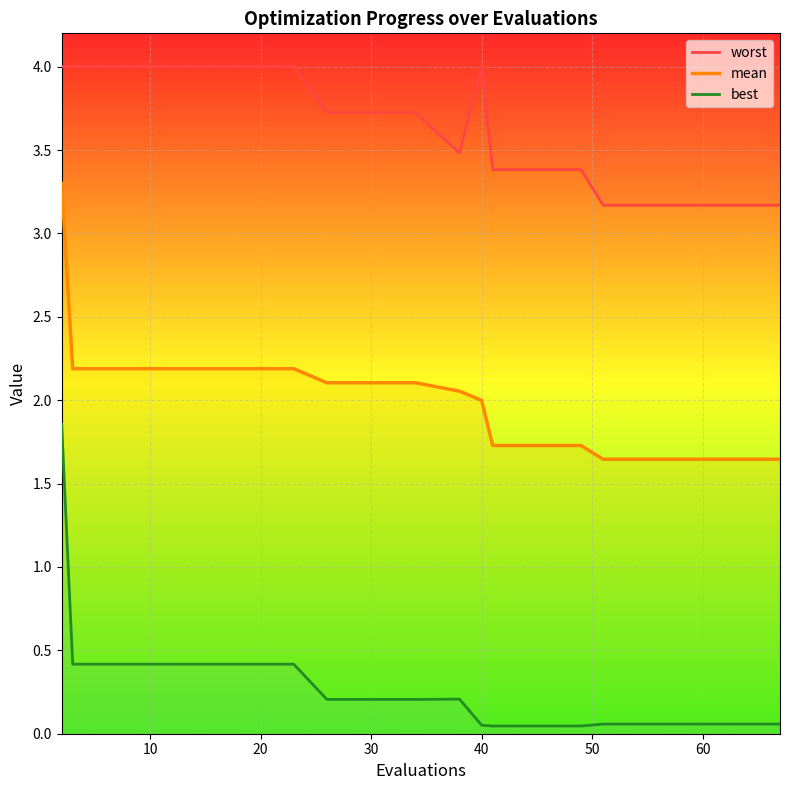

Reading left to right, list all the values displayed in this chart.

worst: 4.0	4.0	4.0	4.0	4.0	4.0	4.0	3.7	3.7	3.7	3.5	4.0	3.4	3.4	3.4	3.2	3.2	3.2	3.2	3.2
mean: 3.3	2.2	2.2	2.2	2.2	2.2	2.2	2.1	2.1	2.1	2.1	2.0	1.7	1.7	1.7	1.6	1.6	1.6	1.6	1.6
best: 1.9	0.4	0.4	0.4	0.4	0.4	0.4	0.2	0.2	0.2	0.2	0.1	0.0	0.0	0.0	0.1	0.1	0.1	0.1	0.1